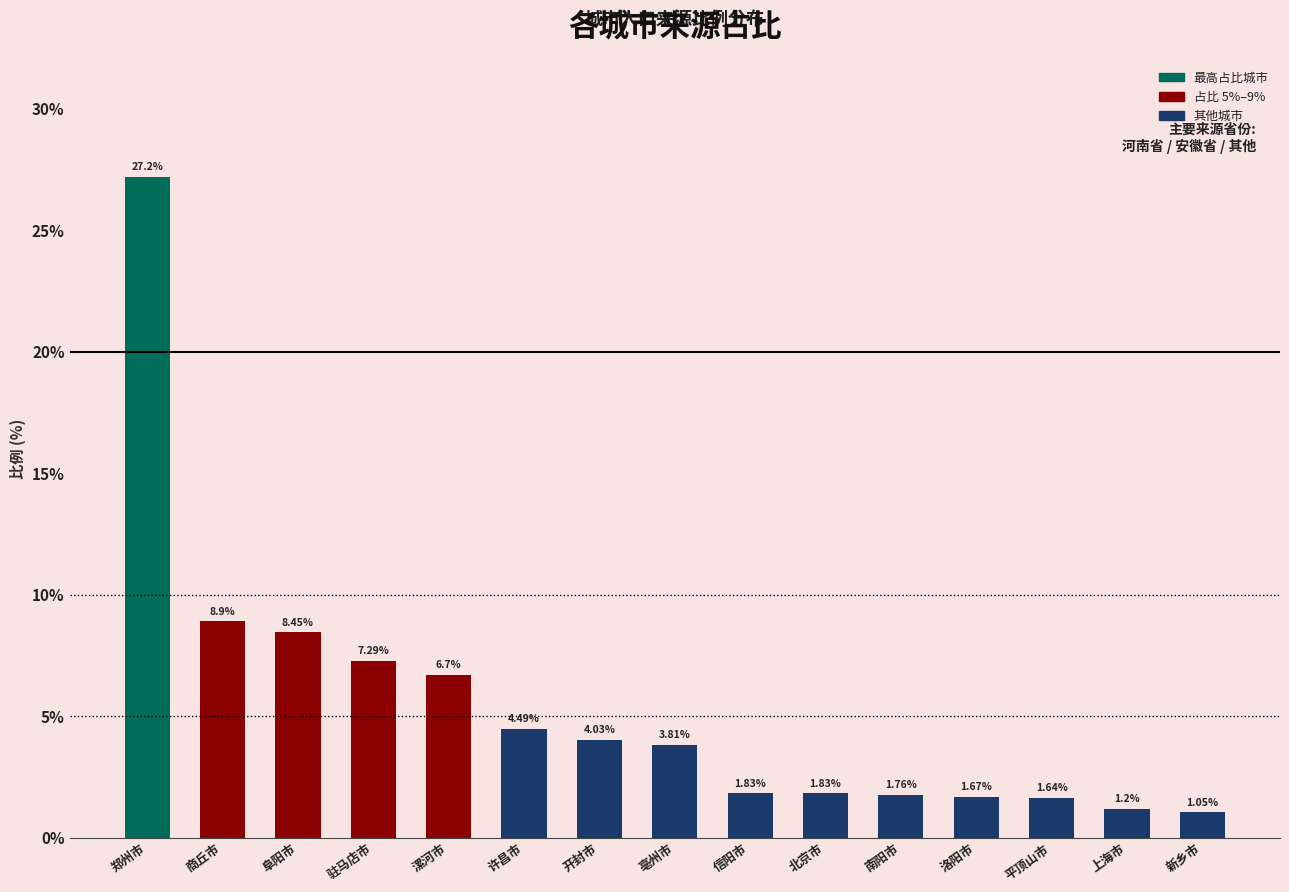

At which label does the data first exceed 3?

郑州市